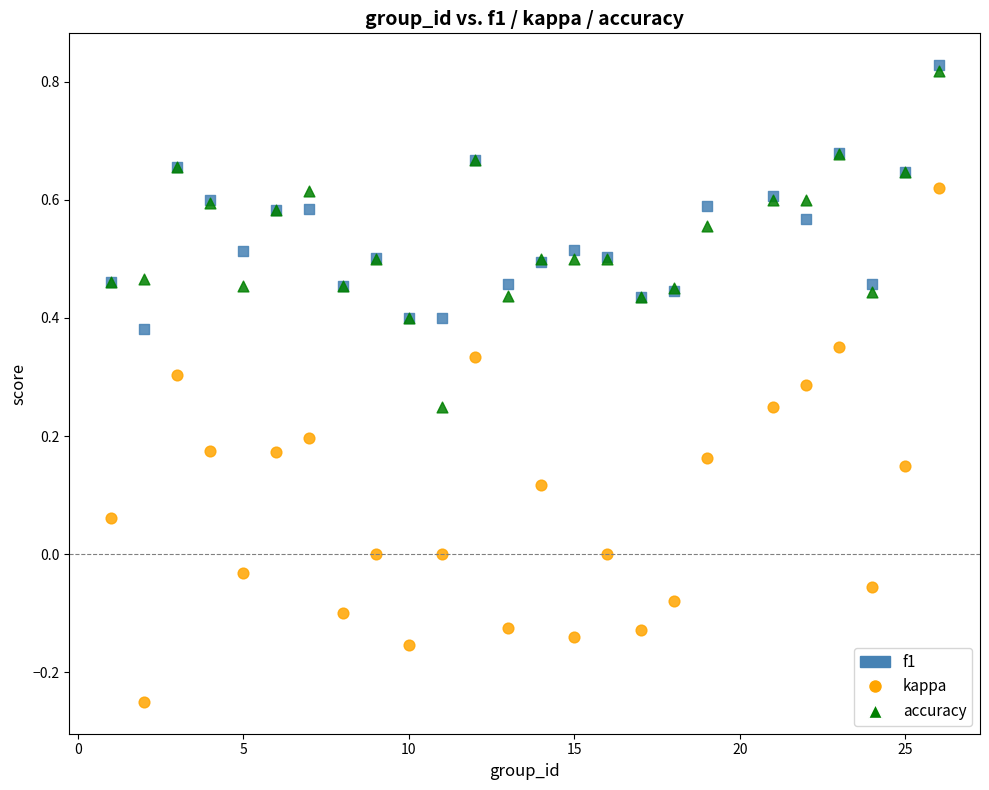

What are all the series names shown in the legend?

f1, kappa, accuracy